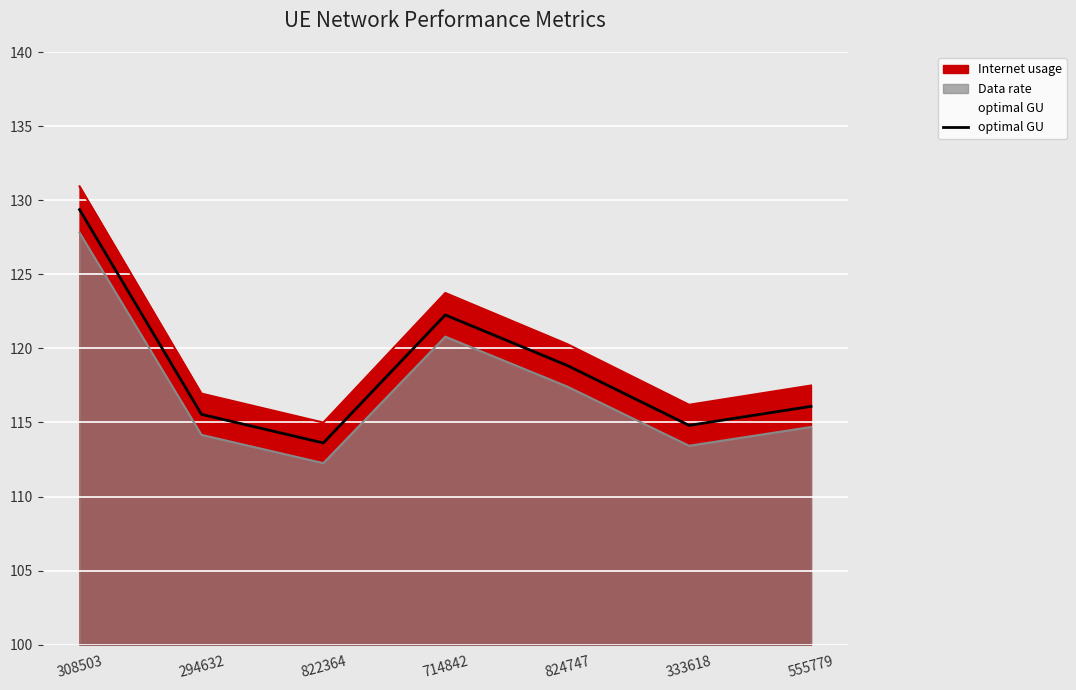

True or false: the data shows 196.2 at 294632.

False